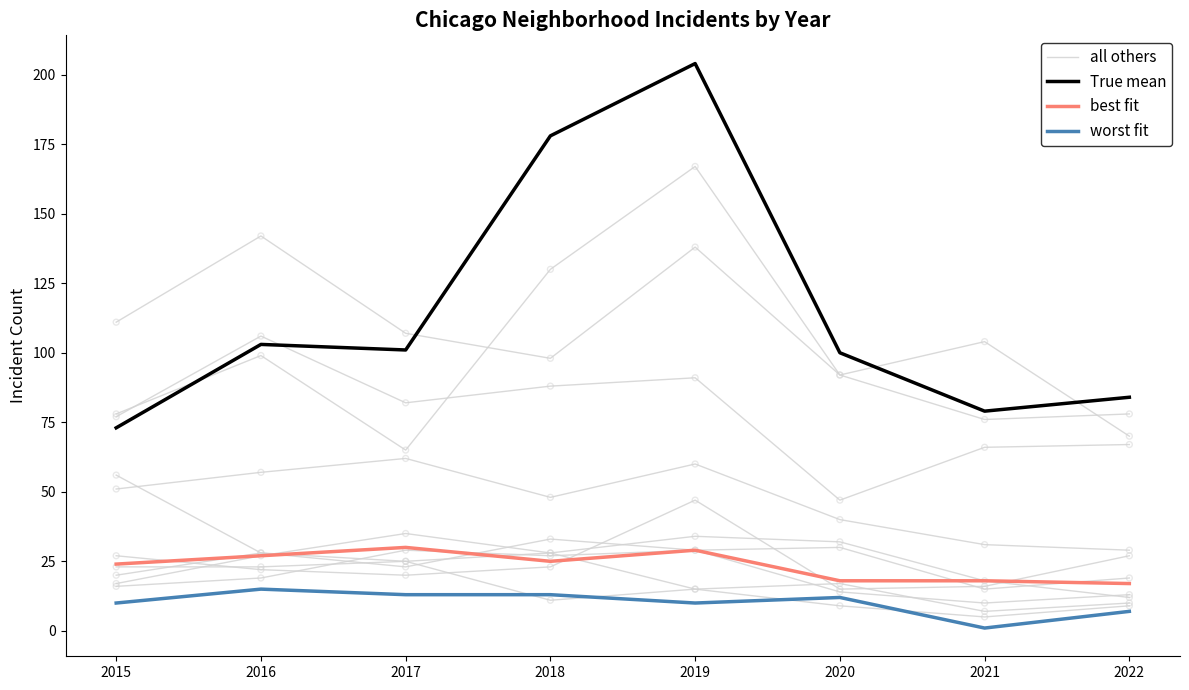

What is the total value across all series at 2019?

290